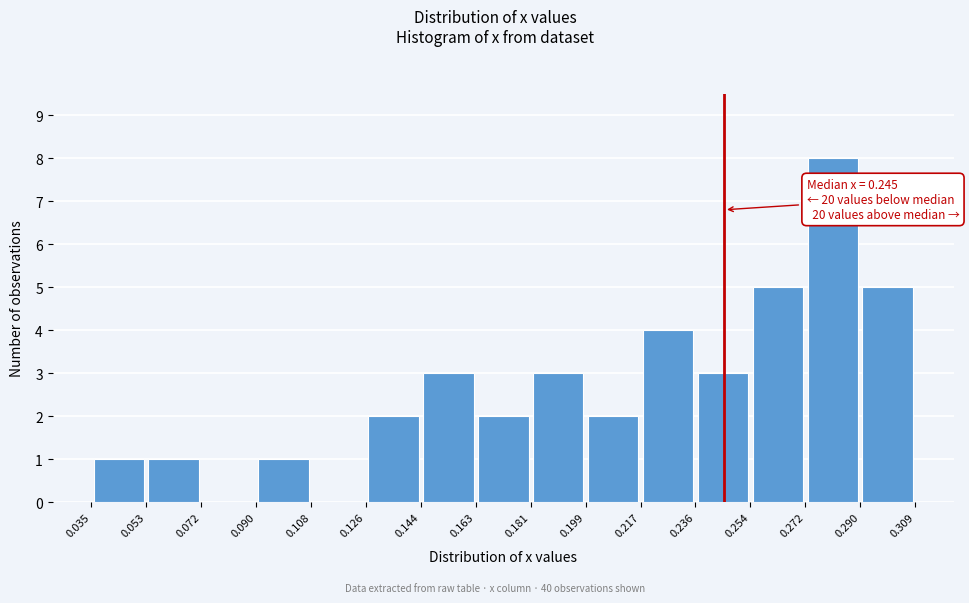

Which range on the x-axis has the tallest bar?

0.272 to 0.290